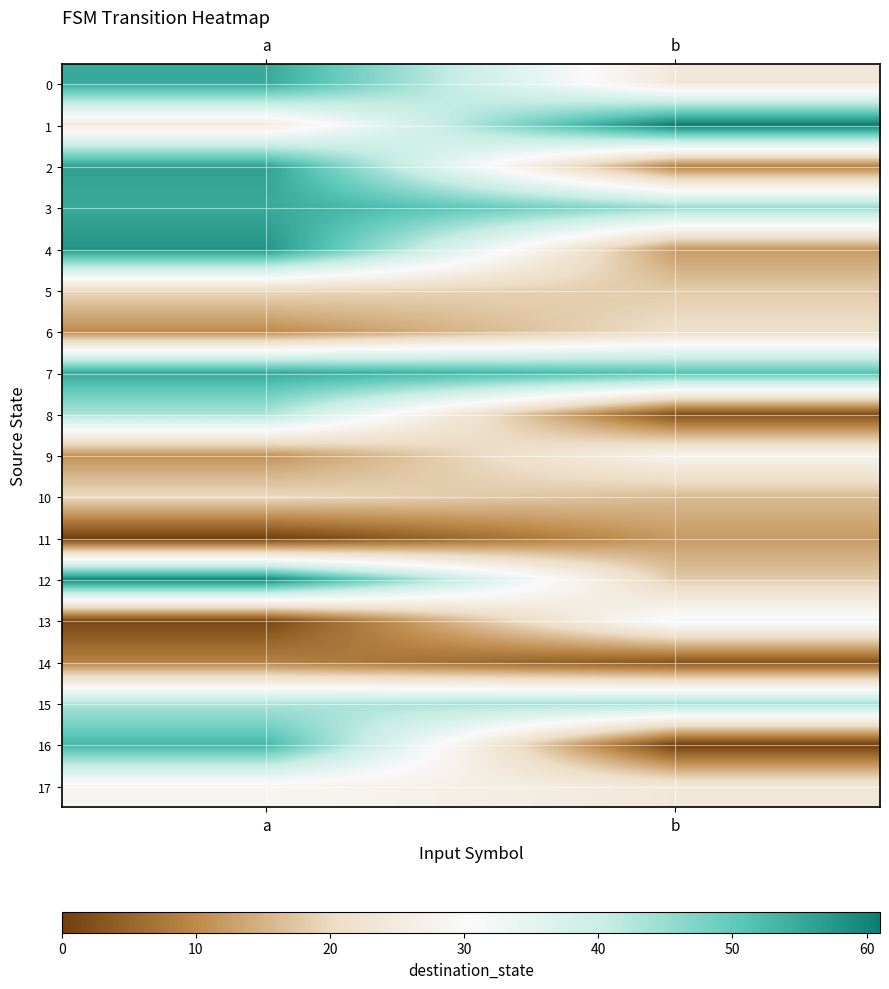

Reading right to left, transcribe all the data shown in this chart.

0: b=24	a=55
1: b=61	a=25
2: b=9	a=56
3: b=45	a=55
4: b=12	a=58
5: b=18	a=20
6: b=21	a=10
7: b=51	a=55
8: b=2	a=43
9: b=28	a=11
10: b=16	a=20
11: b=12	a=0
12: b=18	a=60
13: b=32	a=1
14: b=3	a=9
15: b=44	a=43
16: b=0	a=53
17: b=24	a=29